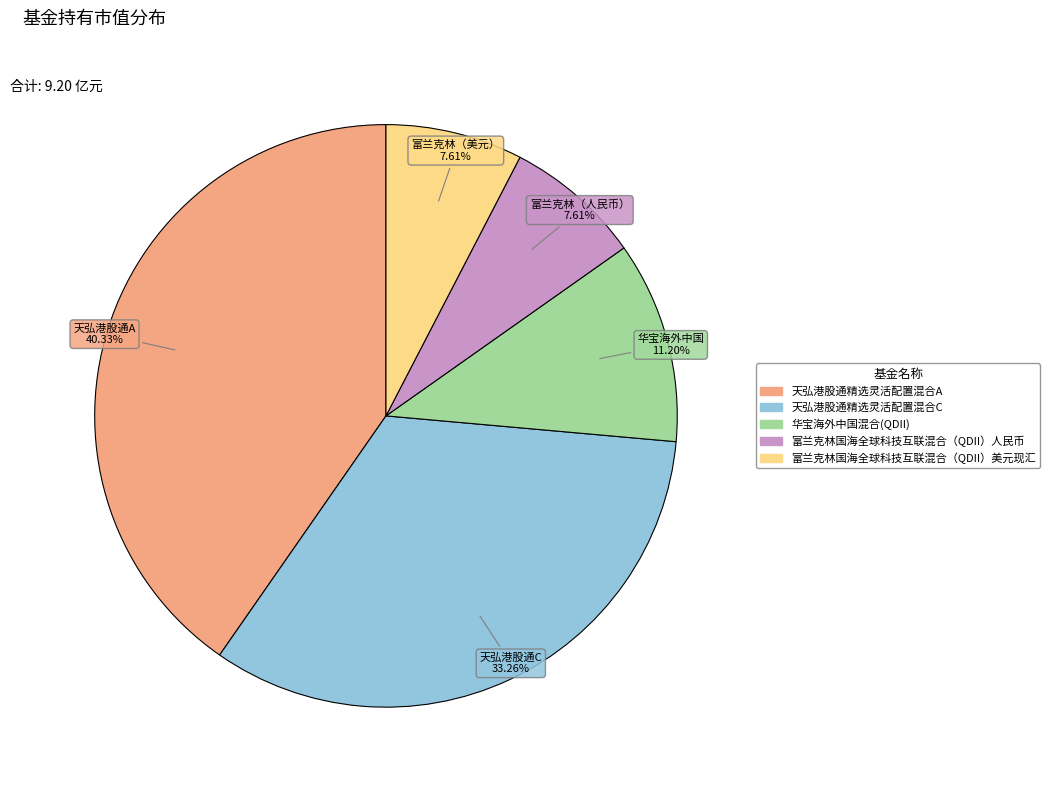

True or false: 天弘港股通精选灵活配置混合A accounts for 40% of the total.

True